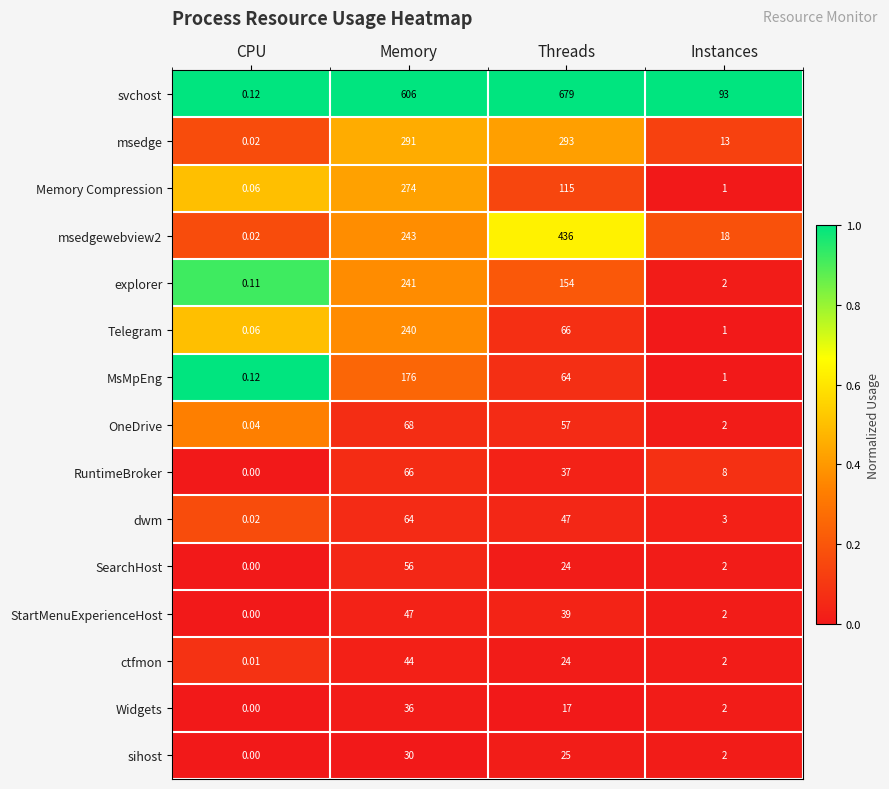

Is the value of StartMenuExperienceHost at Instances greater than the value of RuntimeBroker at Memory?

No